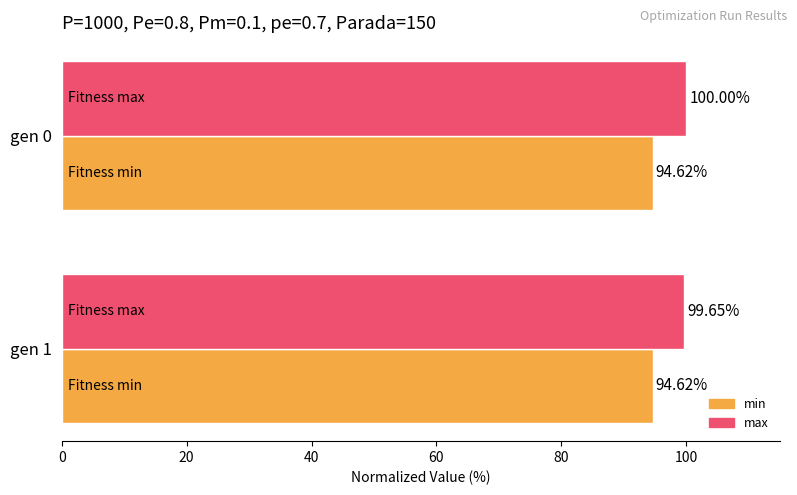

Is the value of min at gen 1 greater than the value of max at gen 1?

No